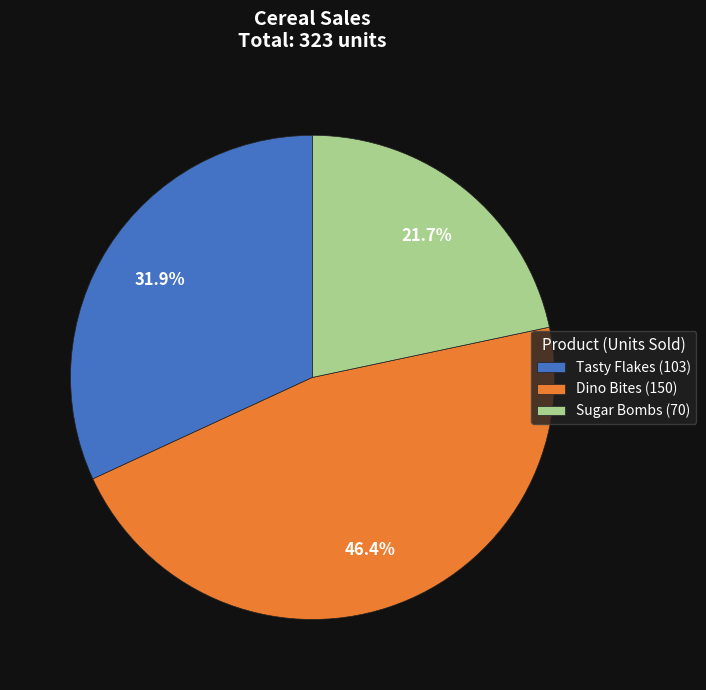

True or false: Sugar Bombs accounts for 22% of the total.

True